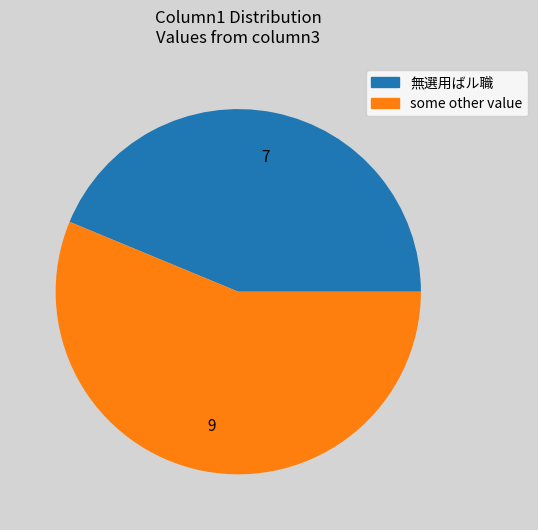

Between 無選用ばル職 and some other value, which is larger?

some other value